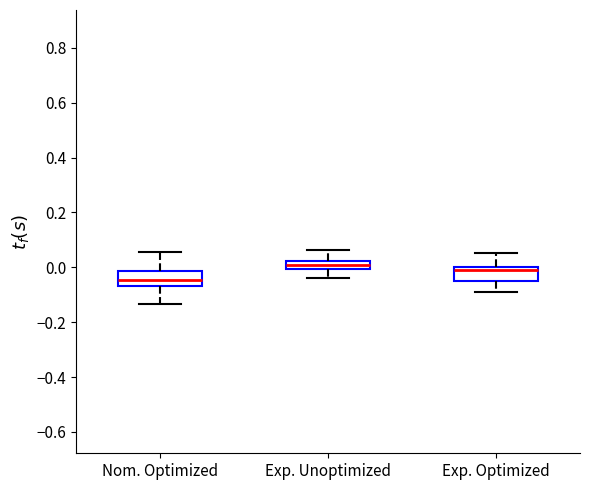

Reading left to right, transcribe this box plot: for each box, give where its median line is, the range the box spans, and where its two whiskers end, as read against the y-axis. The values are not printed on the chart, so give them approximately, as read against the axis.

Nom. Optimized: median -0.04, box -0.06 to -0.02, whiskers -0.14 to 0.06
Exp. Unoptimized: median 0.00 (inside the box), box 0.00 to 0.02, whiskers -0.04 to 0.06
Exp. Optimized: median -0.02, box -0.04 to 0.00, whiskers -0.08 to 0.06